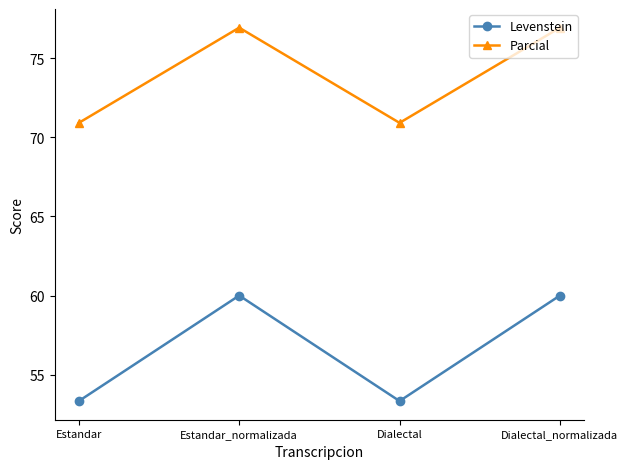

Where is the first local minimum for Parcial?

Dialectal